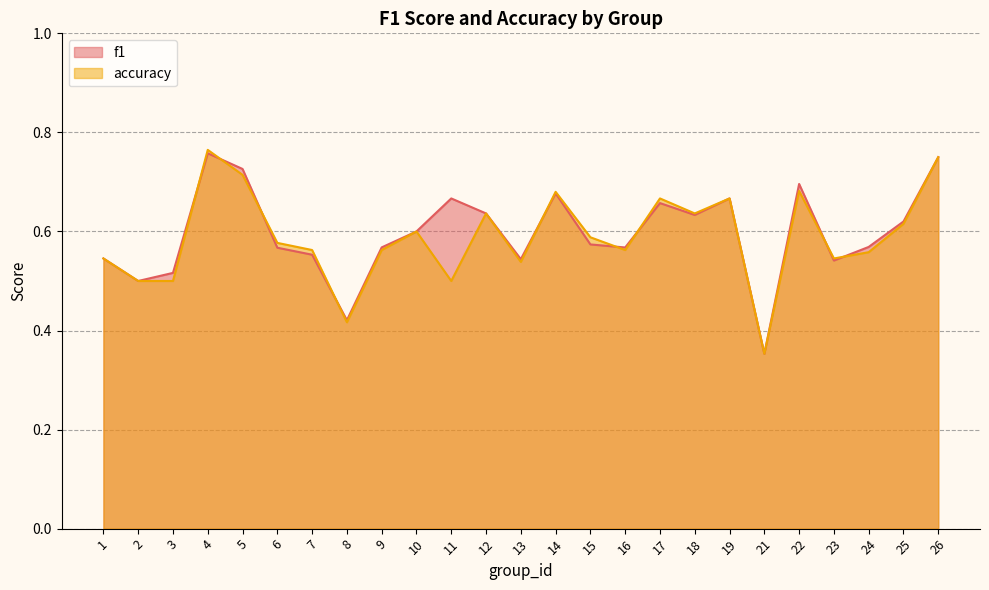

Which series has the widest spread of values?

accuracy